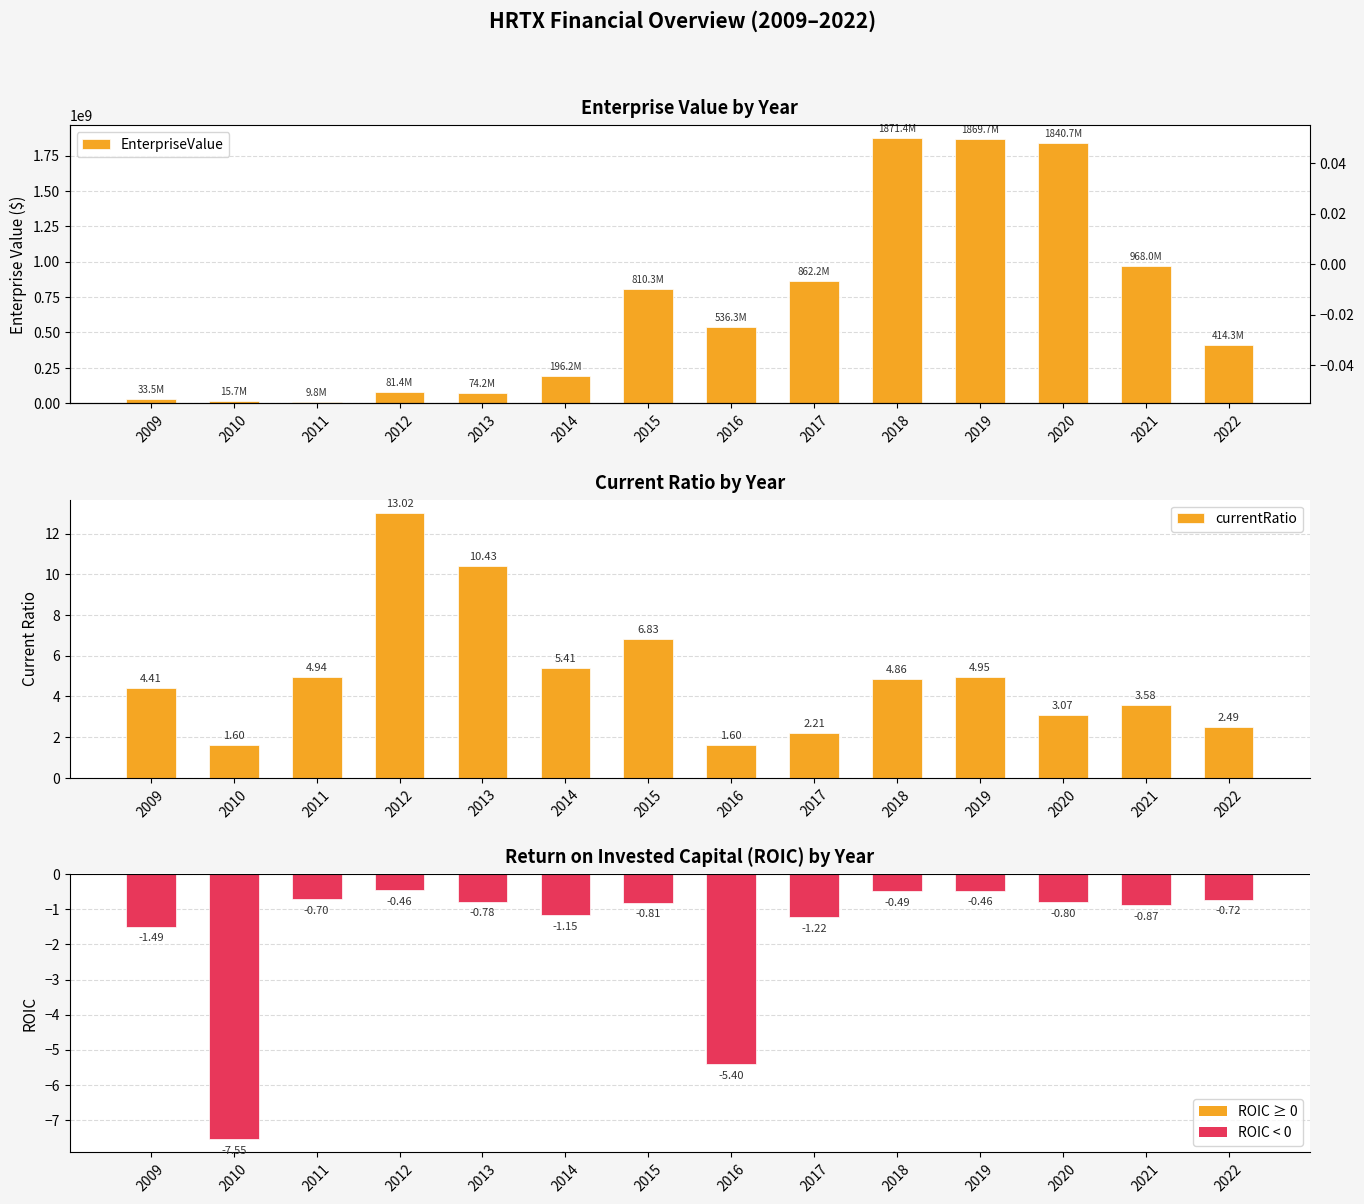

What is the total value across all series at 2022?

414302999.3